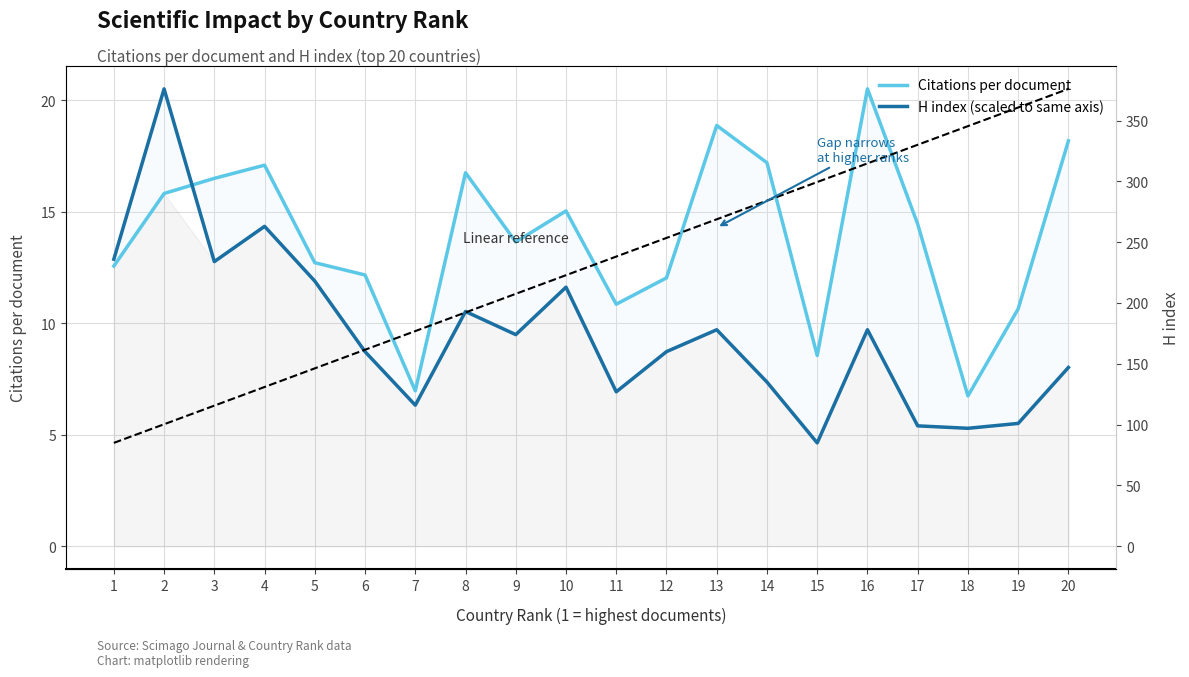

The H index (scaled) series shows 10.0 at 7. True or false?

False